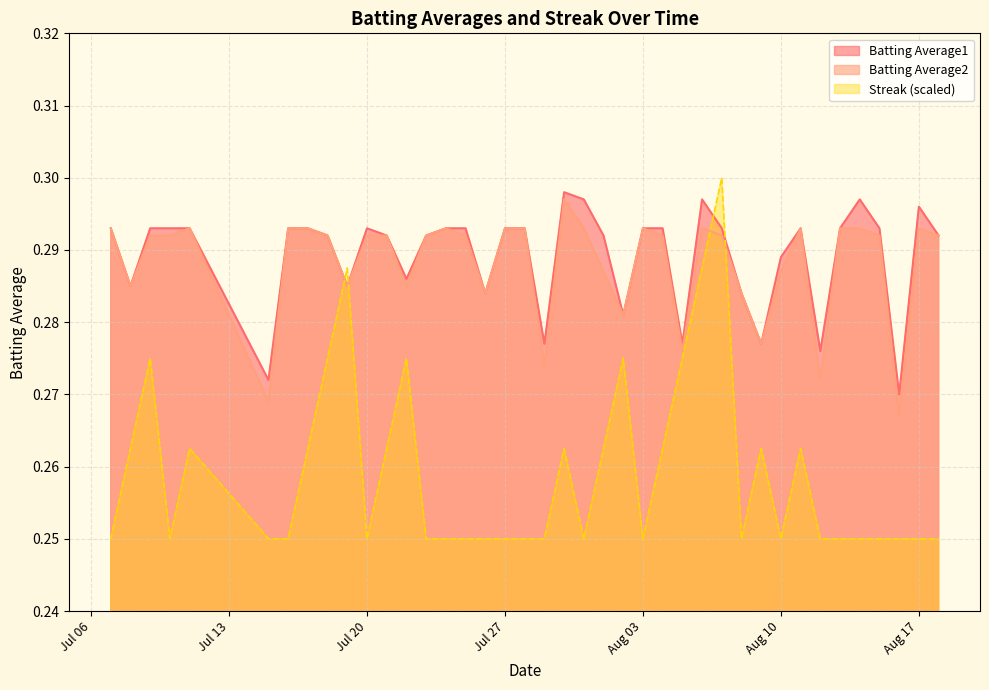

Which series has the widest spread of values?

Streak (scaled)